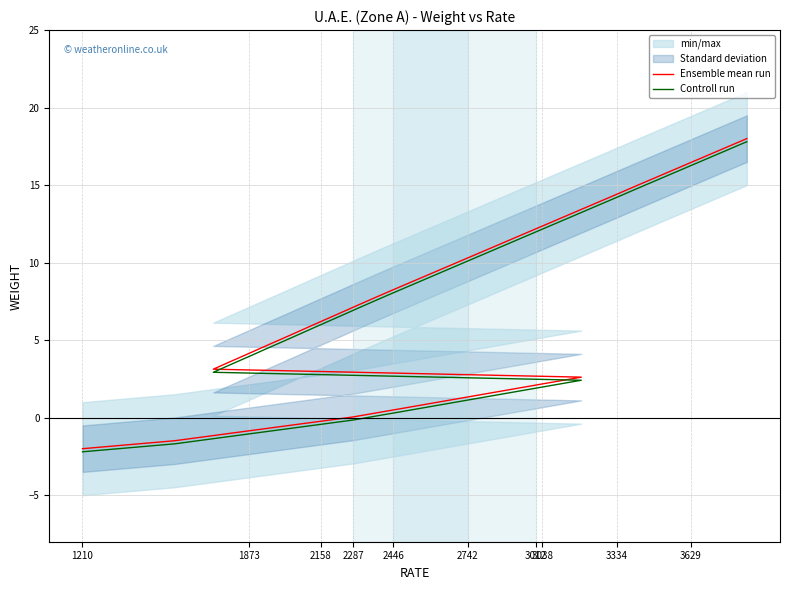

What is the minimum value for Ensemble mean run?

-2.0